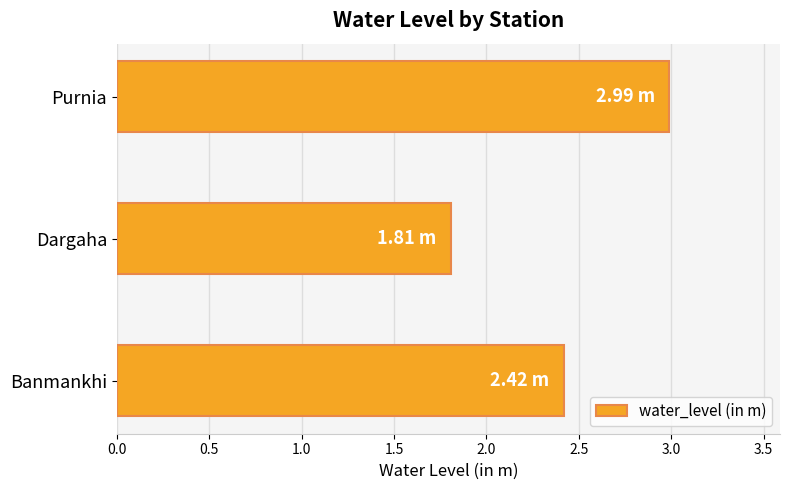

What is the greatest value displayed?

3.0